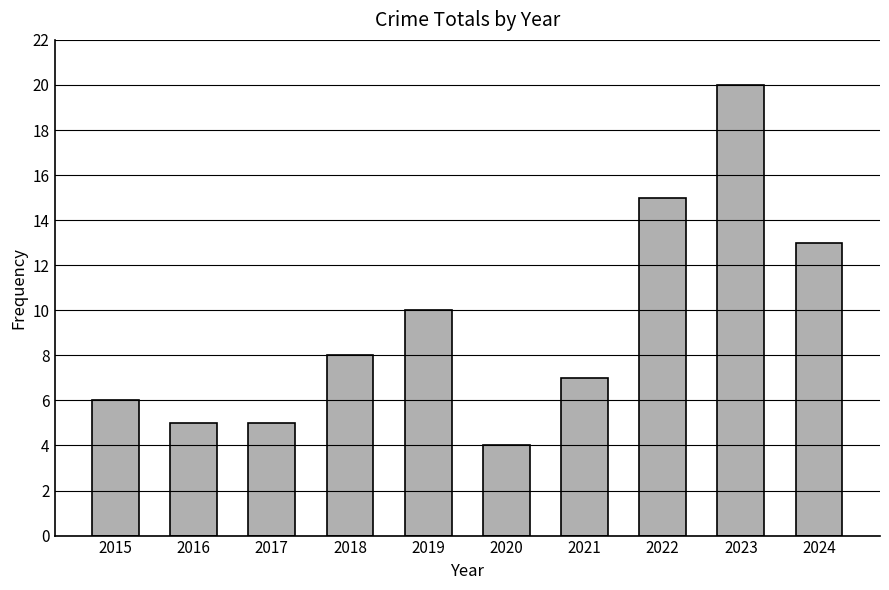

Reading left to right, transcribe all the data shown in this chart.

2015=6	2016=5	2017=5	2018=8	2019=10	2020=4	2021=7	2022=15	2023=20	2024=13